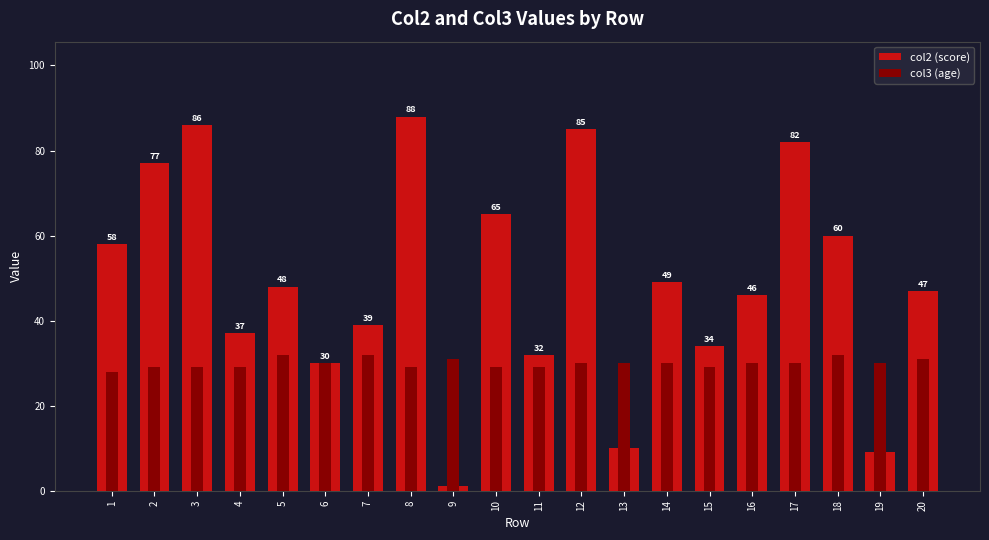

True or false: col2 (score) has a value of 32 at 11.

True